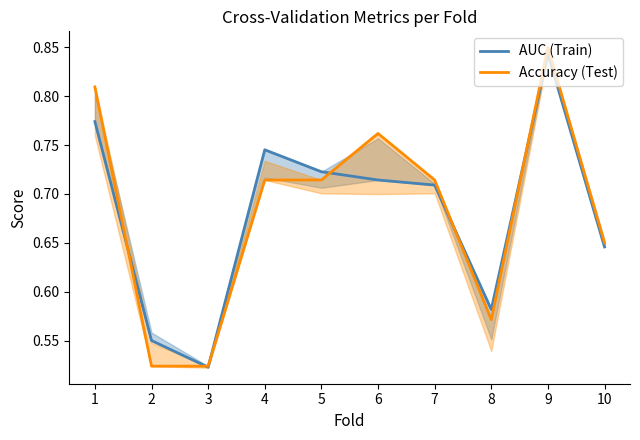

What is the lowest value of the Accuracy (Test) series?

0.5